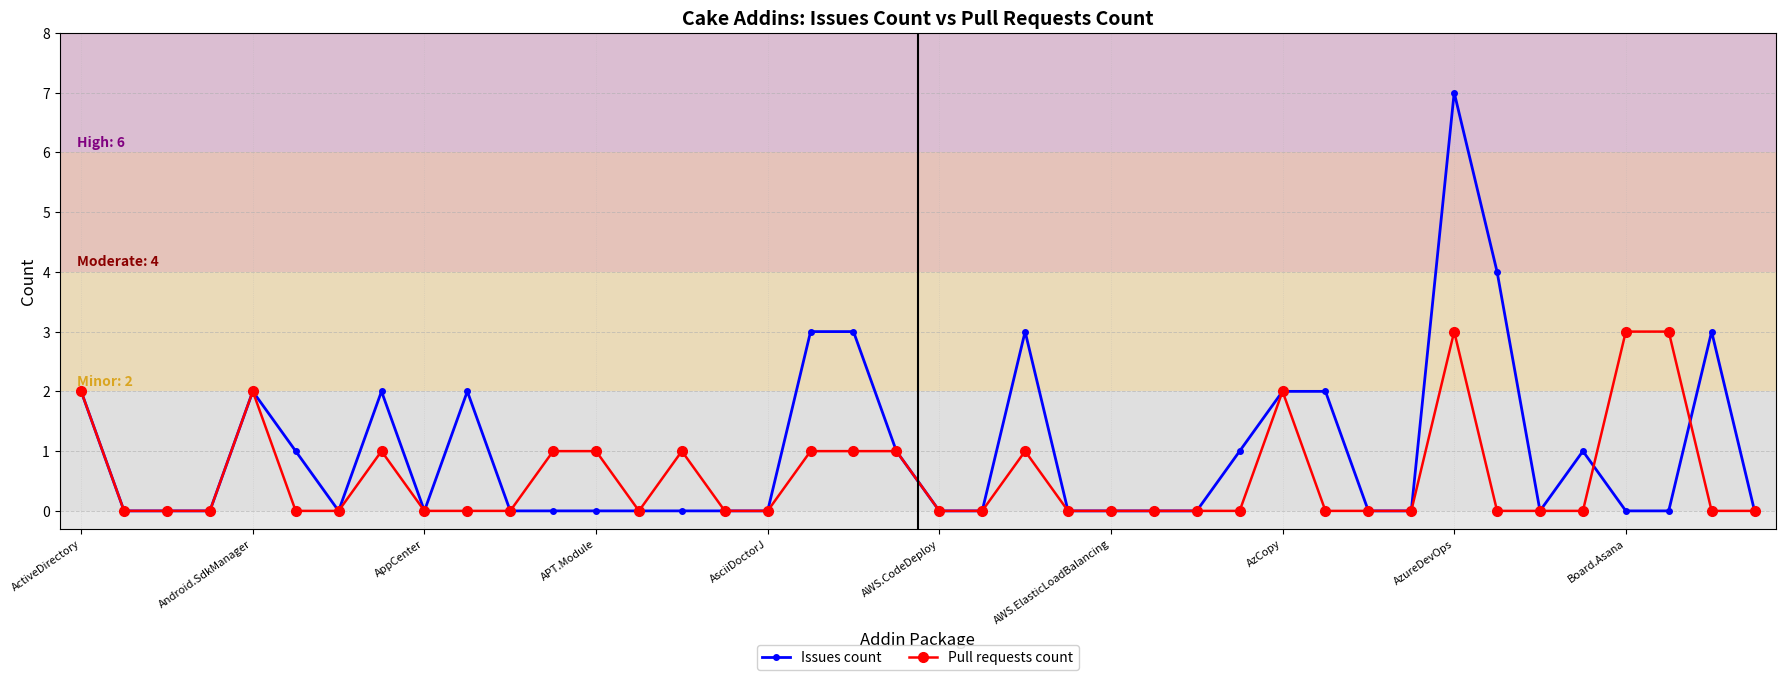

True or false: Issues count has more than 1 interior local peaks.

True